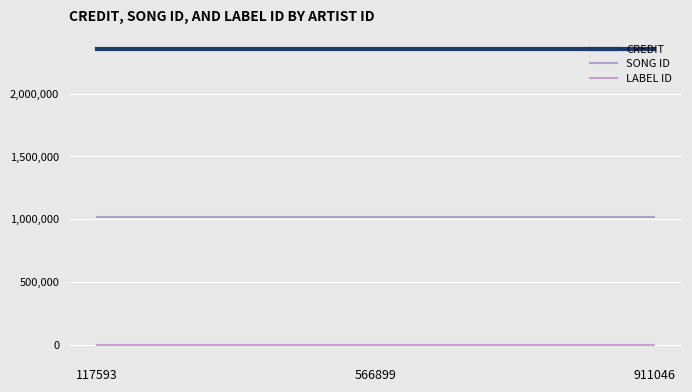

Reading left to right, list all the values displayed in this chart.

CREDIT: 2352037	2352037	2352037
SONG ID: 1018746	1018746	1018746
LABEL ID: 2720	2720	2720